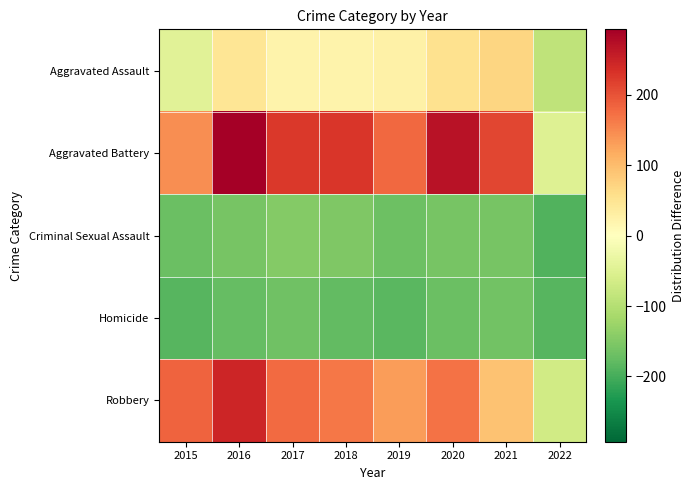

Reading right to left, transcribe all the data shown in this chart.

Aggravated Assault: 2022=-87.4	2021=70.6	2020=52.6	2019=26.6	2018=22.6	2017=21.6	2016=46.6	2015=-45.4
Aggravated Battery: 2022=-49.4	2021=211.6	2020=269.6	2019=179.6	2018=227.6	2017=225.6	2016=292.6	2015=145.6
Criminal Sexual Assault: 2022=-190.4	2021=-158.4	2020=-159.4	2019=-168.4	2018=-152.4	2017=-146.4	2016=-159.4	2015=-170.4
Homicide: 2022=-186.4	2021=-162.4	2020=-169.4	2019=-184.4	2018=-177.4	2017=-166.4	2016=-175.4	2015=-185.4
Robbery: 2022=-67.4	2021=92.6	2020=170.6	2019=131.6	2018=166.6	2017=177.6	2016=246.6	2015=184.6